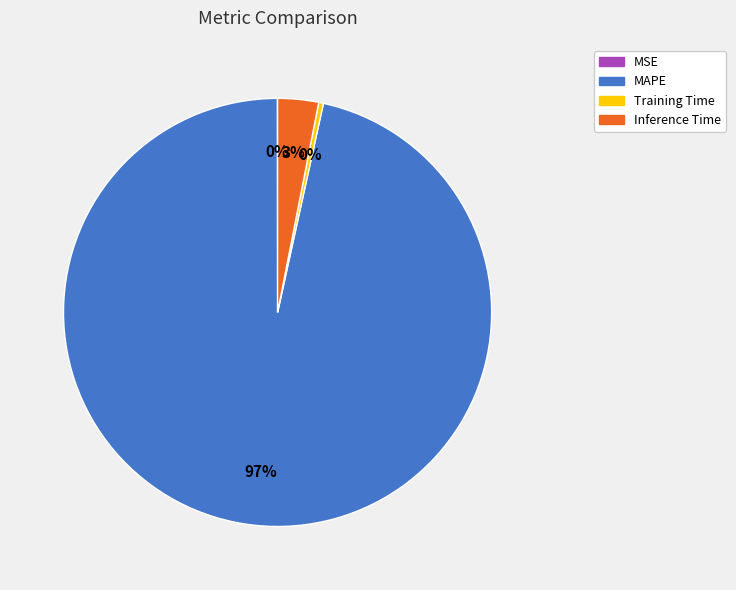

To the nearest percent, what is the combined percentage of MAPE and Training Time?

97%